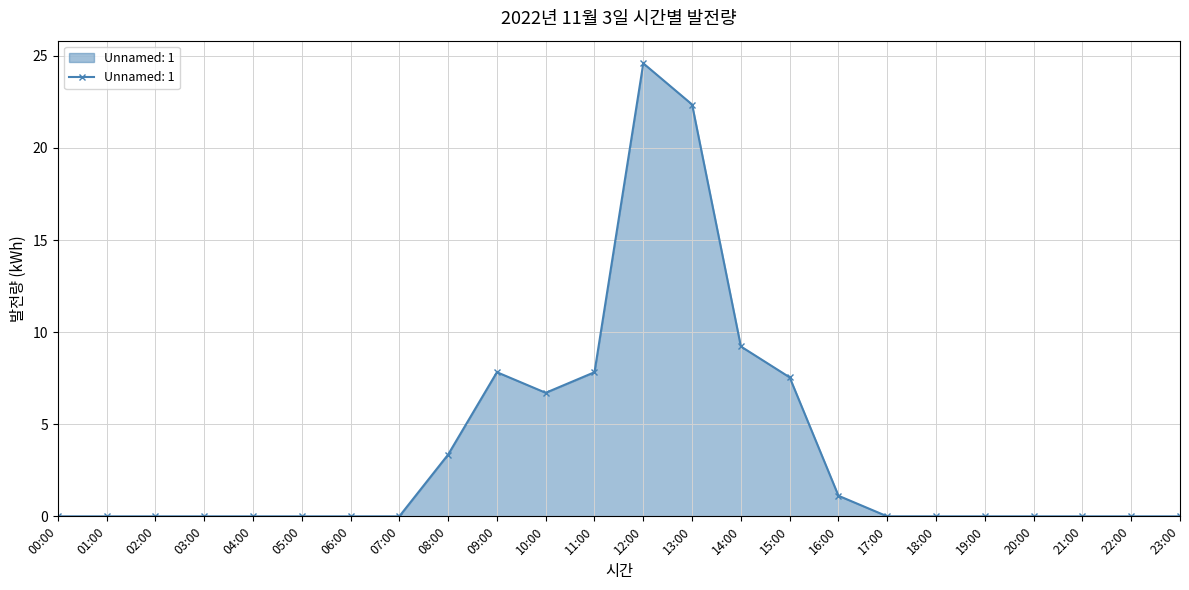

What is the sum of all values?

90.5